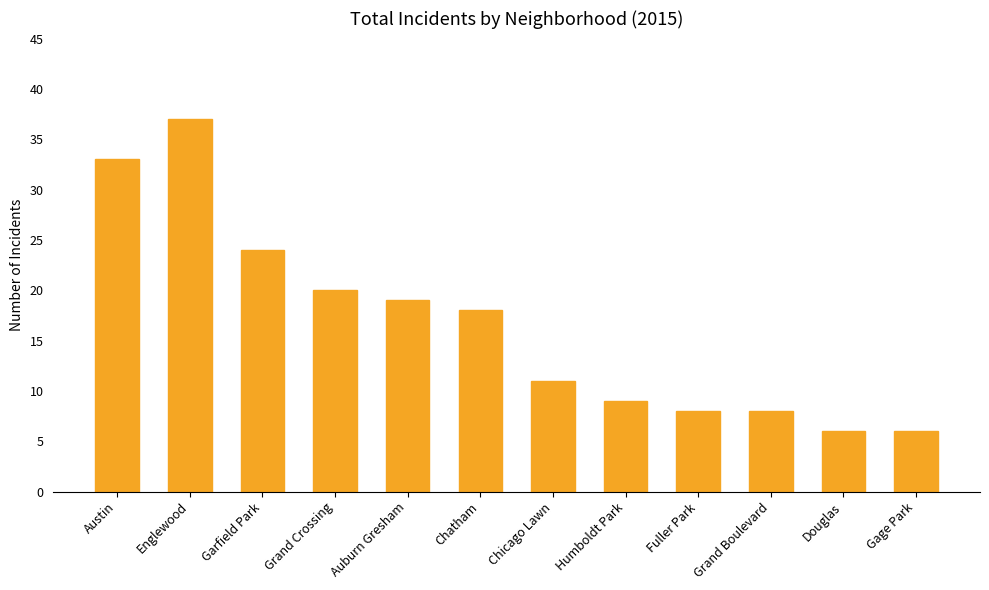

What is the greatest value displayed?

37